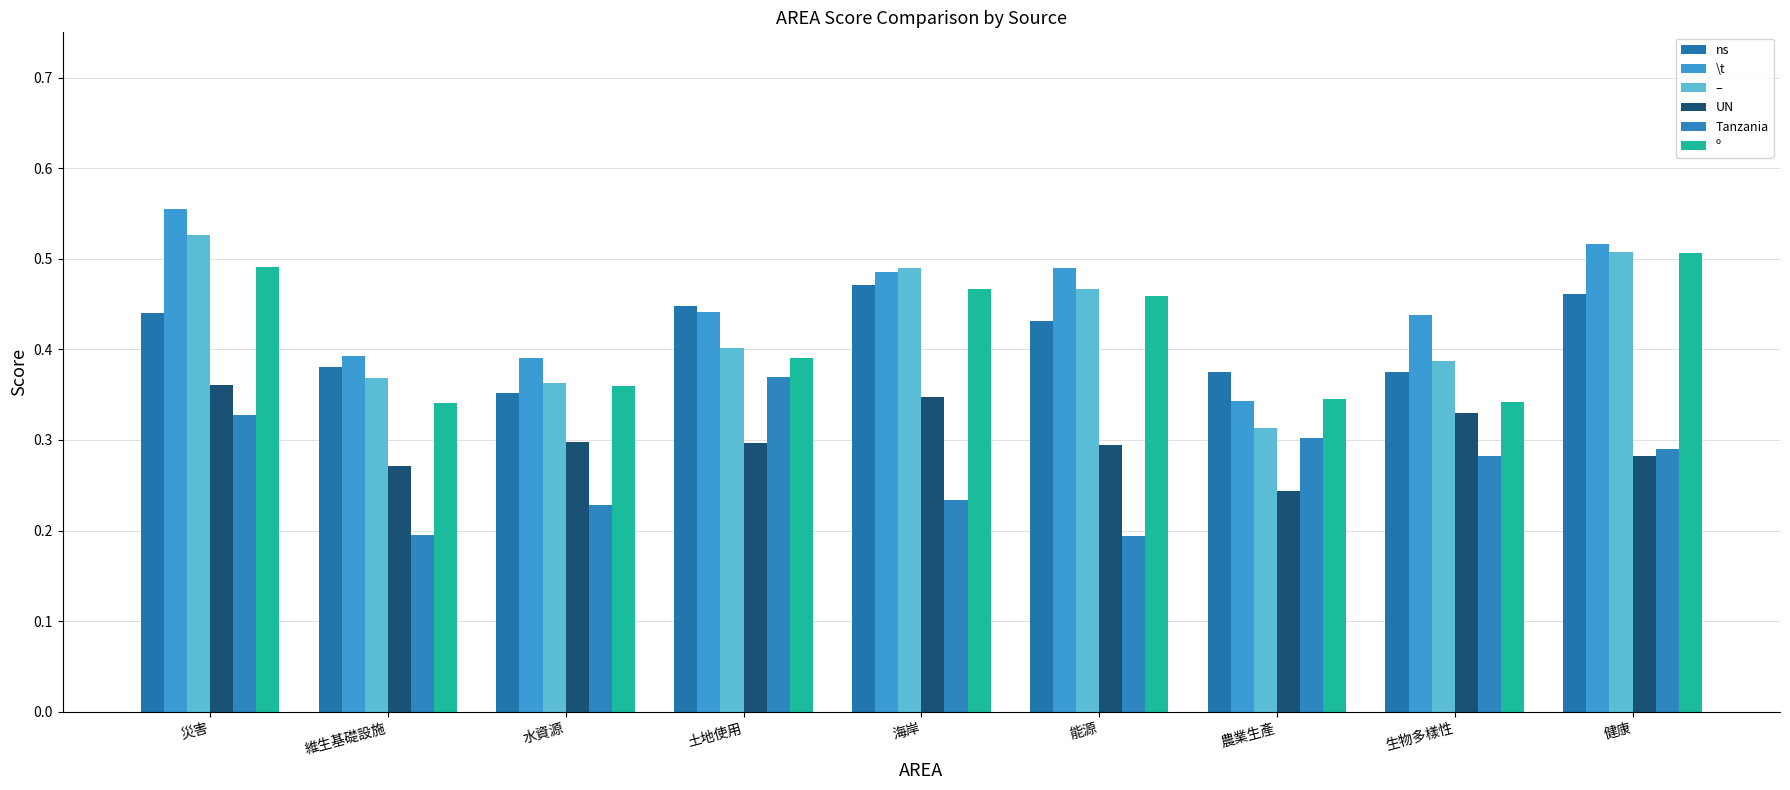

Count the number of categories in the chart.

9